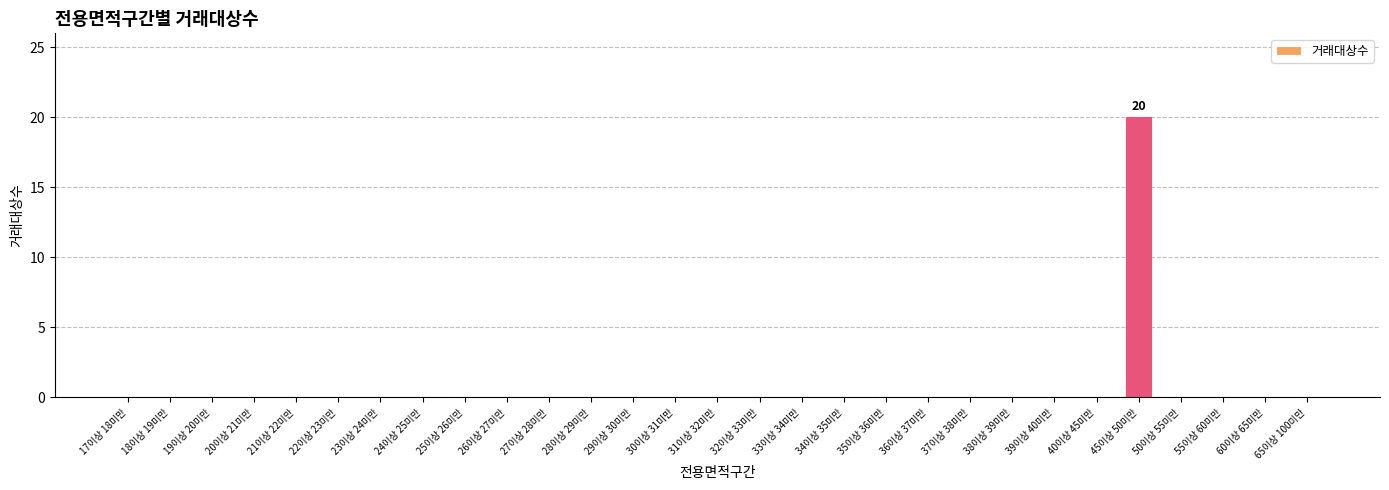

The value at 23이상 24미만 is 10. True or false?

False